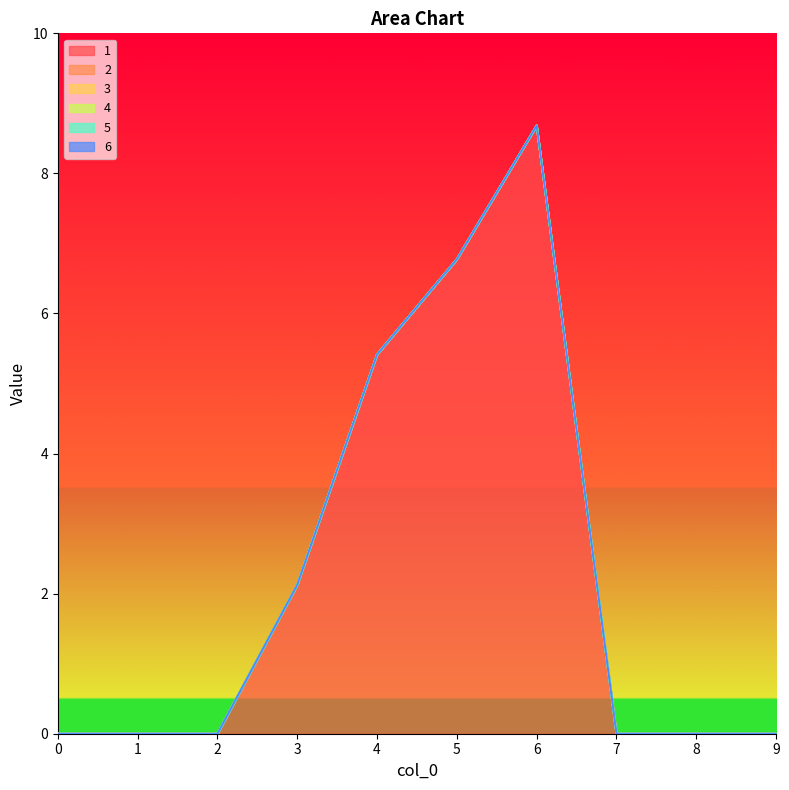

The value of 5 at 2 is 0.0. True or false?

True